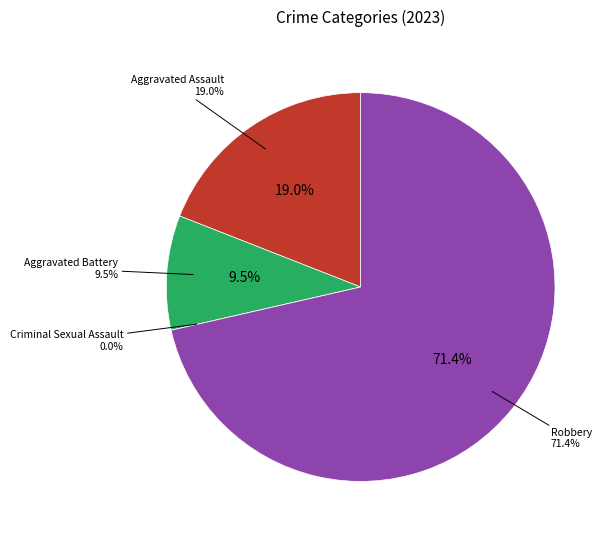

Which slice is the largest?

Robbery